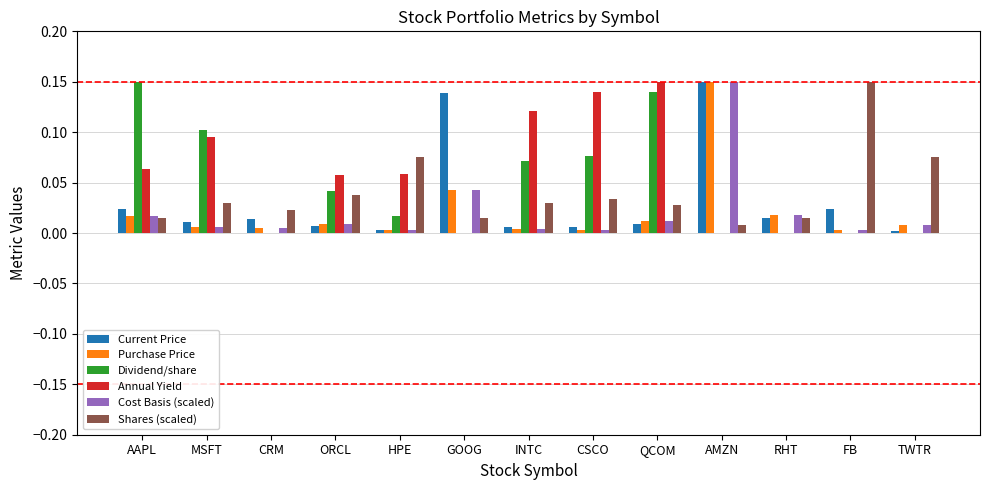

Which category has the highest value in the Dividend/share series?

AAPL